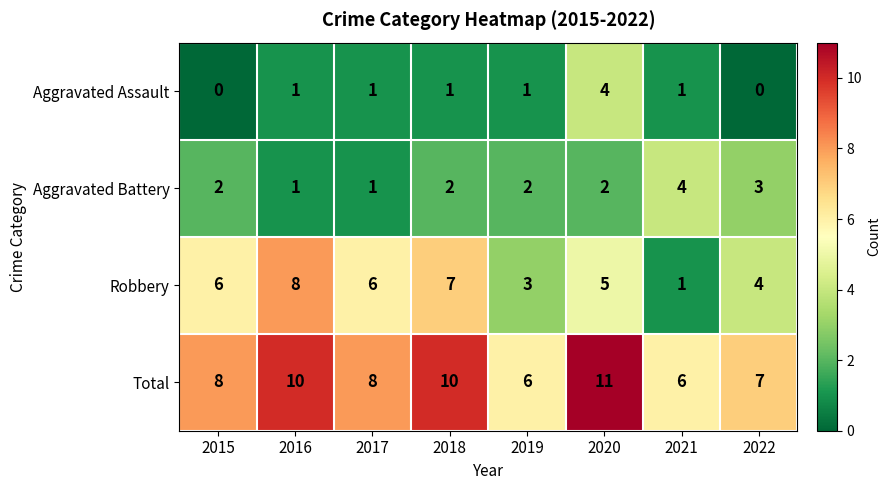

At 2022, list the series in order from smallest to largest.

Aggravated Assault, Aggravated Battery, Robbery, Total